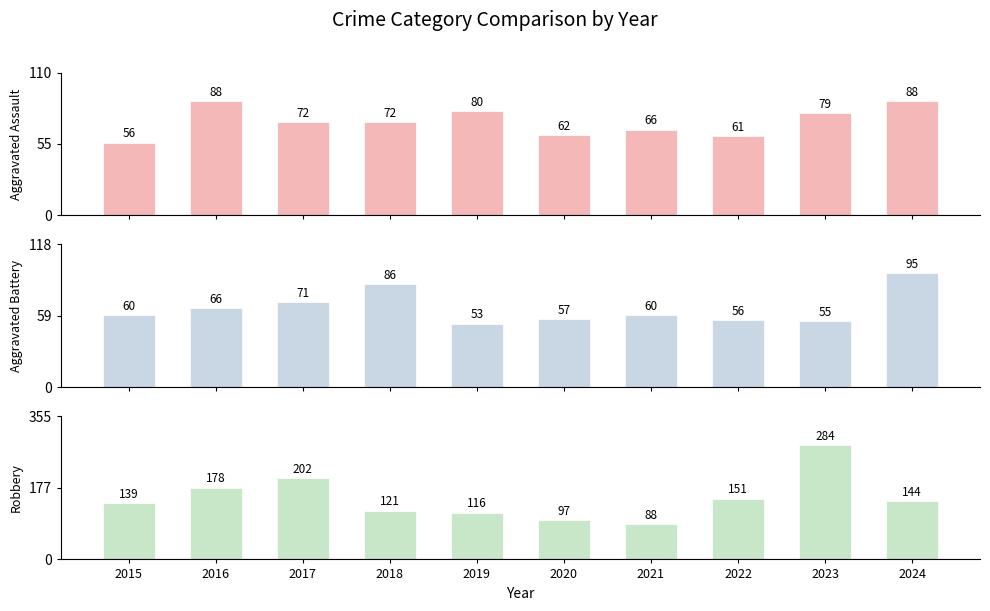

Reading left to right, what are all the values shown in this chart?

Aggravated Assault: 2015=56	2016=88	2017=72	2018=72	2019=80	2020=62	2021=66	2022=61	2023=79	2024=88
Aggravated Battery: 2015=60	2016=66	2017=71	2018=86	2019=53	2020=57	2021=60	2022=56	2023=55	2024=95
Robbery: 2015=139	2016=178	2017=202	2018=121	2019=116	2020=97	2021=88	2022=151	2023=284	2024=144